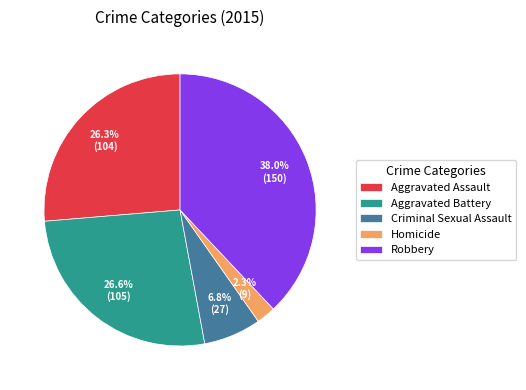

What is the ratio of the value at Robbery to the value at Aggravated Assault?

1.4